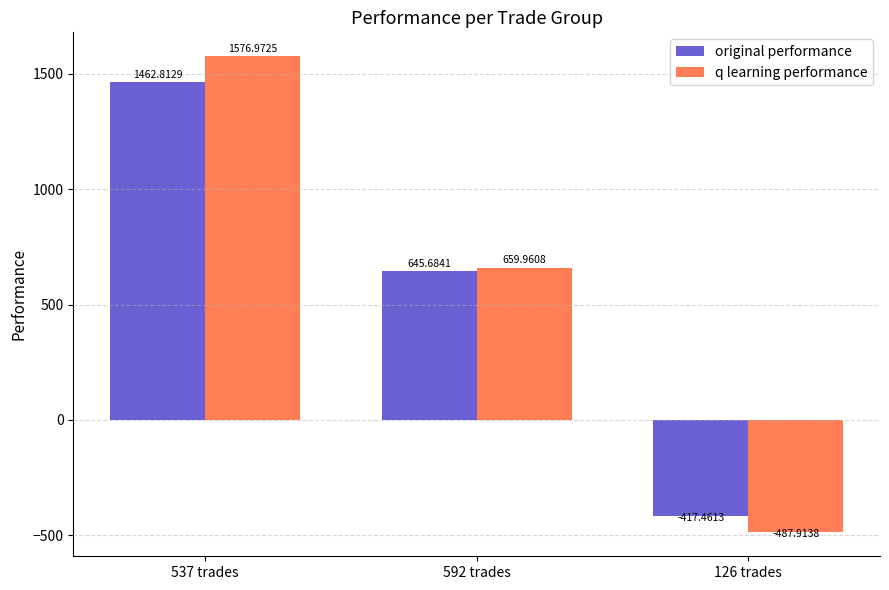

Where does the original performance series first go above 645?

537 trades